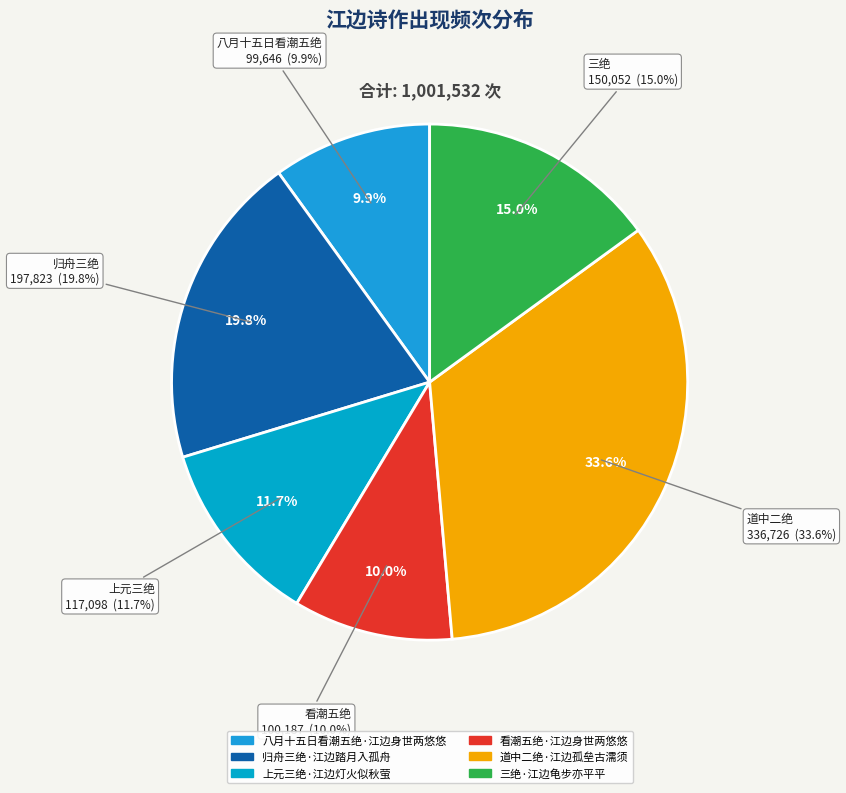

How much of the chart is everything except 三绝·江边龟步亦平平?

85.0%